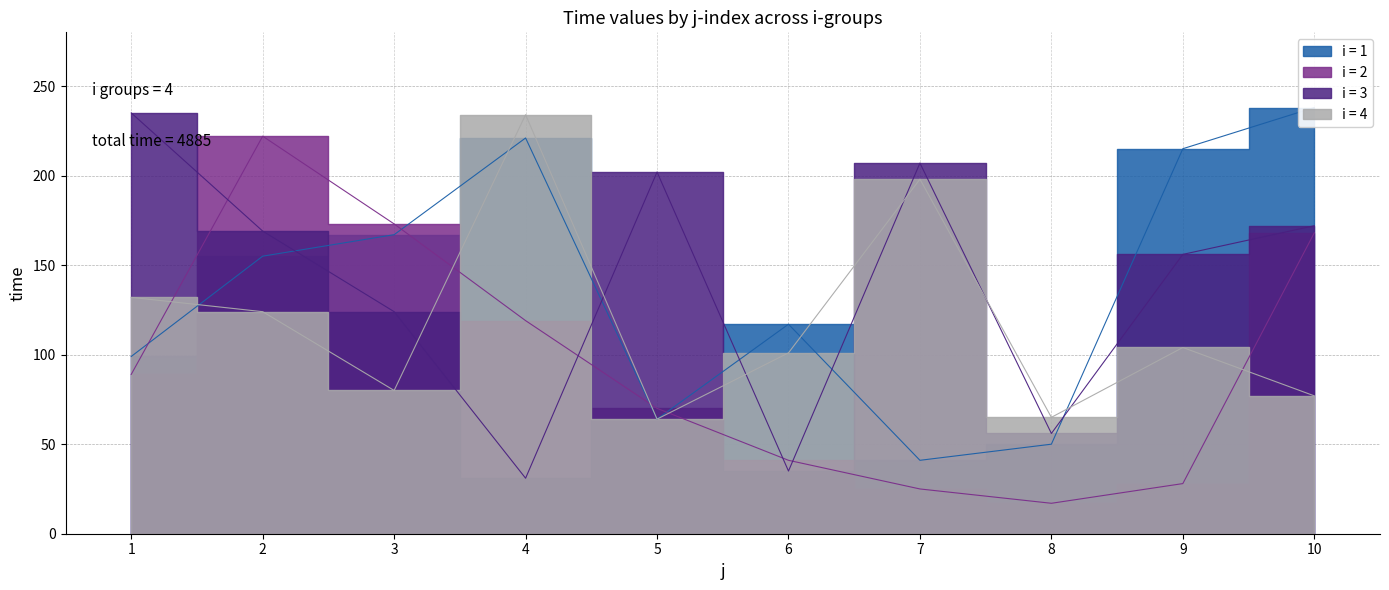

True or false: mean_j and mean_time cross at least once.

False